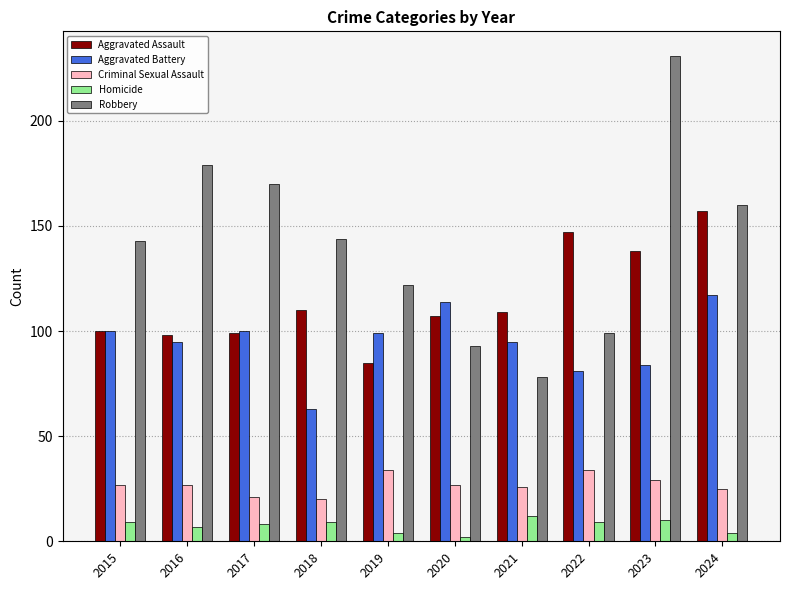

List the series in order of their peak value, highest first.

Robbery, Aggravated Assault, Aggravated Battery, Criminal Sexual Assault, Homicide